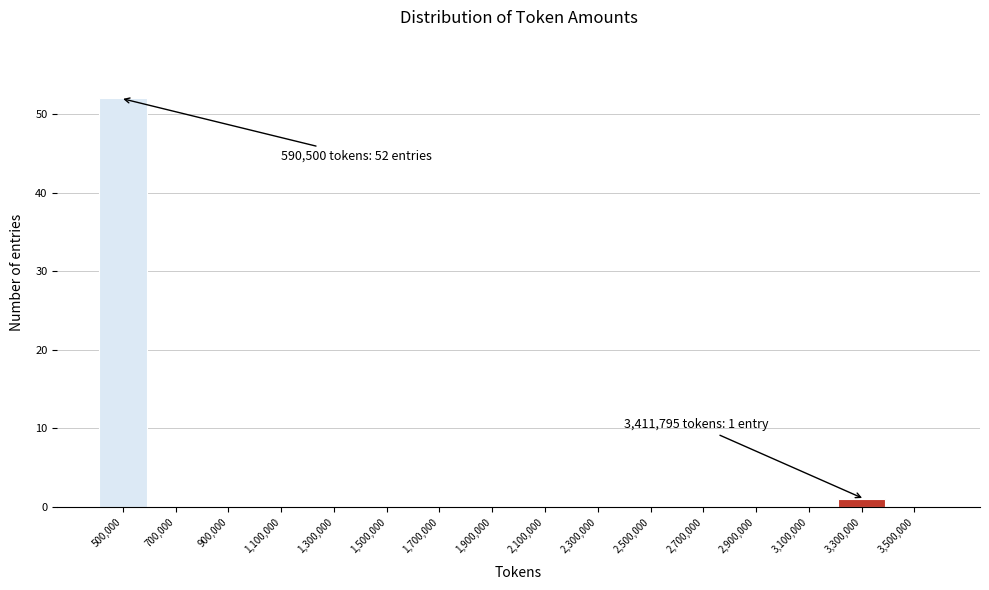

Reading left to right, extract all data points from this chart.

500,000=52	700,000=0	900,000=0	1,100,000=0	1,300,000=0	1,500,000=0	1,700,000=0	1,900,000=0	2,100,000=0	2,300,000=0	2,500,000=0	2,700,000=0	2,900,000=0	3,100,000=0	3,300,000=1	3,500,000=0